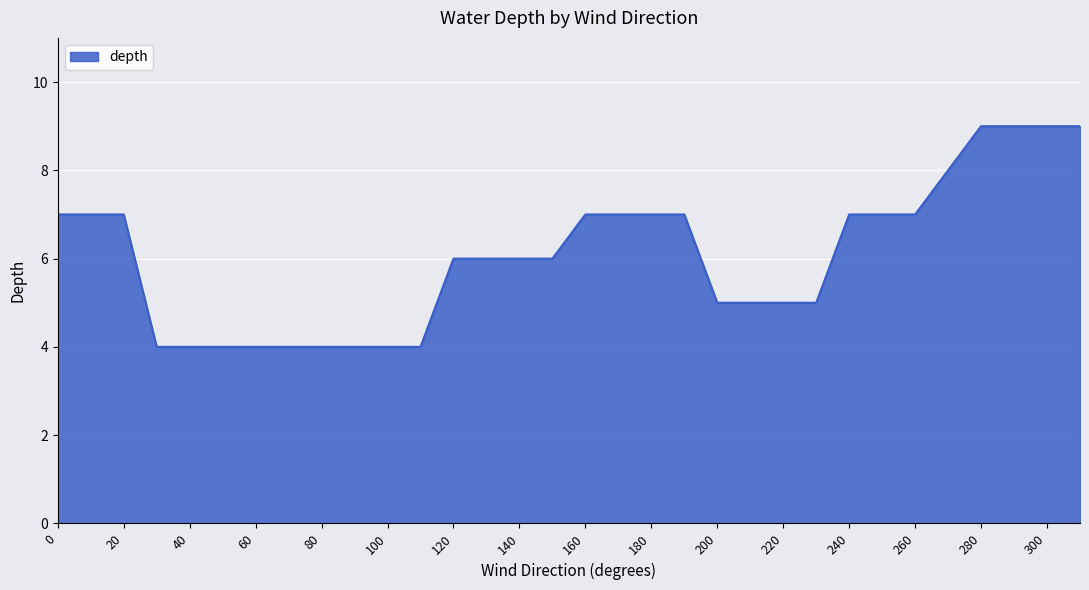

What is the difference between the maximum and minimum values?

5